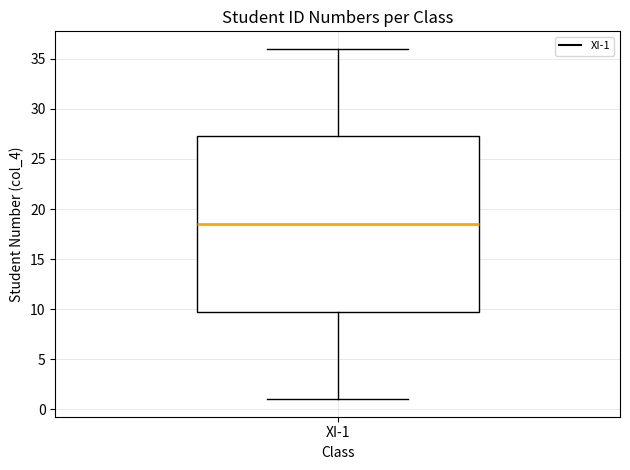

Transcribe this box plot: give where the median line is, the range the box spans, and where the two whiskers end, as read against the y-axis. The values are not printed on the chart, so give them approximately, as read against the axis.

median 18.5, box 10.0 to 27.5, whiskers 1.0 to 36.0